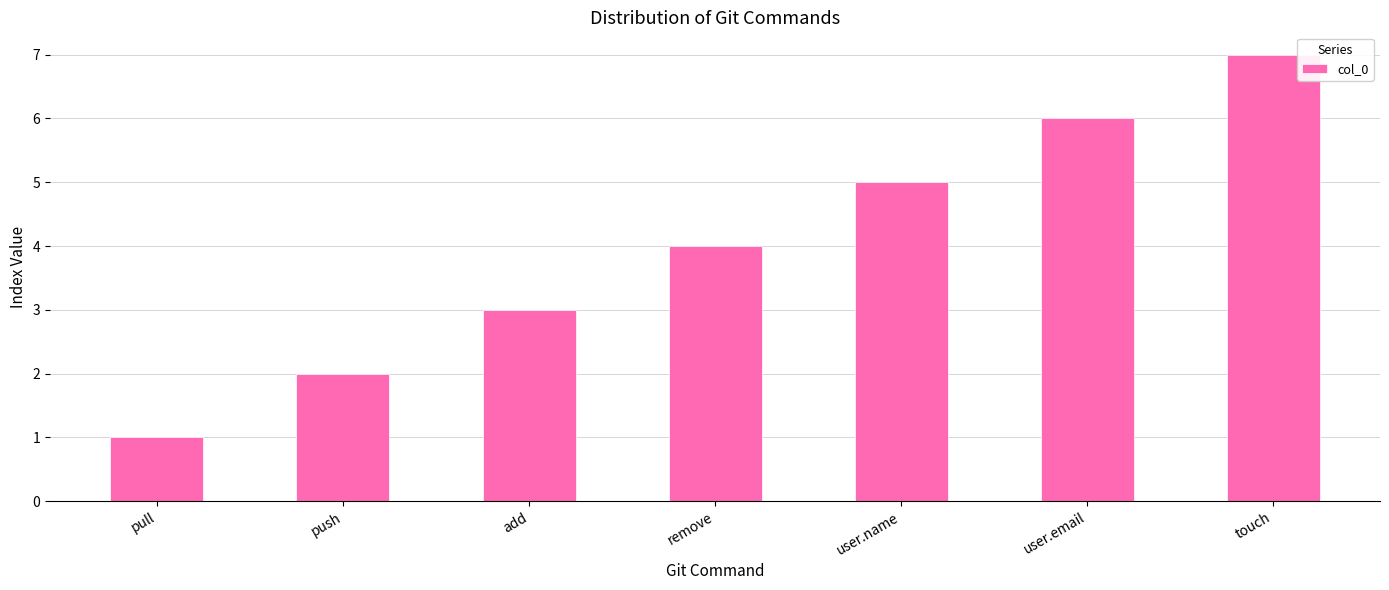

At which label is the value closest to 4?

remove